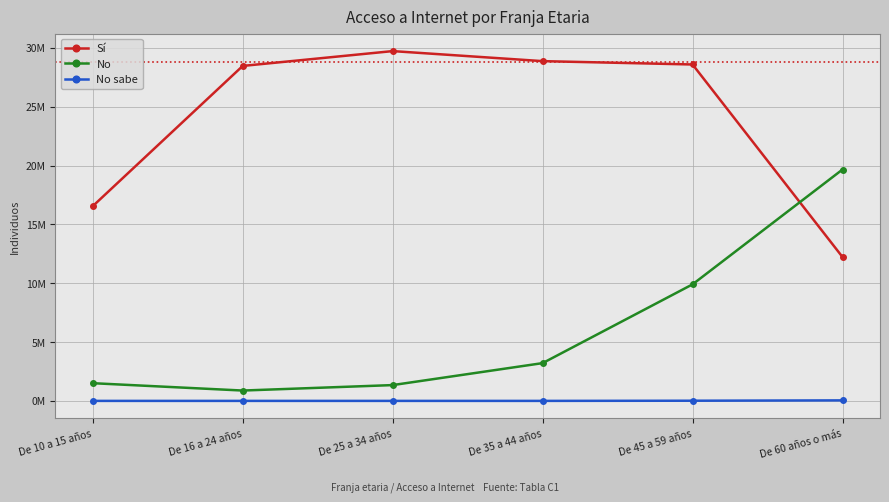

The No series shows 1560109 at De 16 a 24 años. True or false?

False